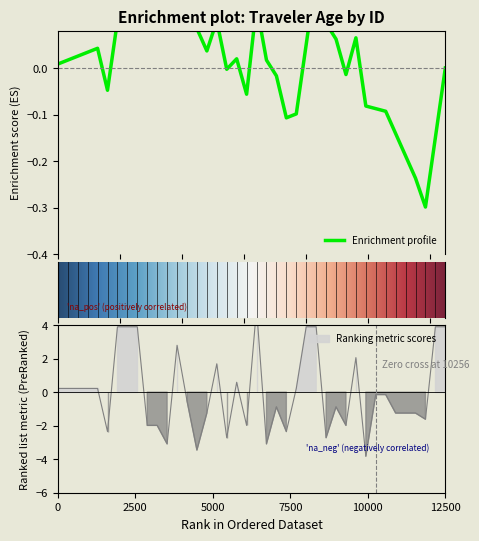

Count the number of categories in the chart.

40